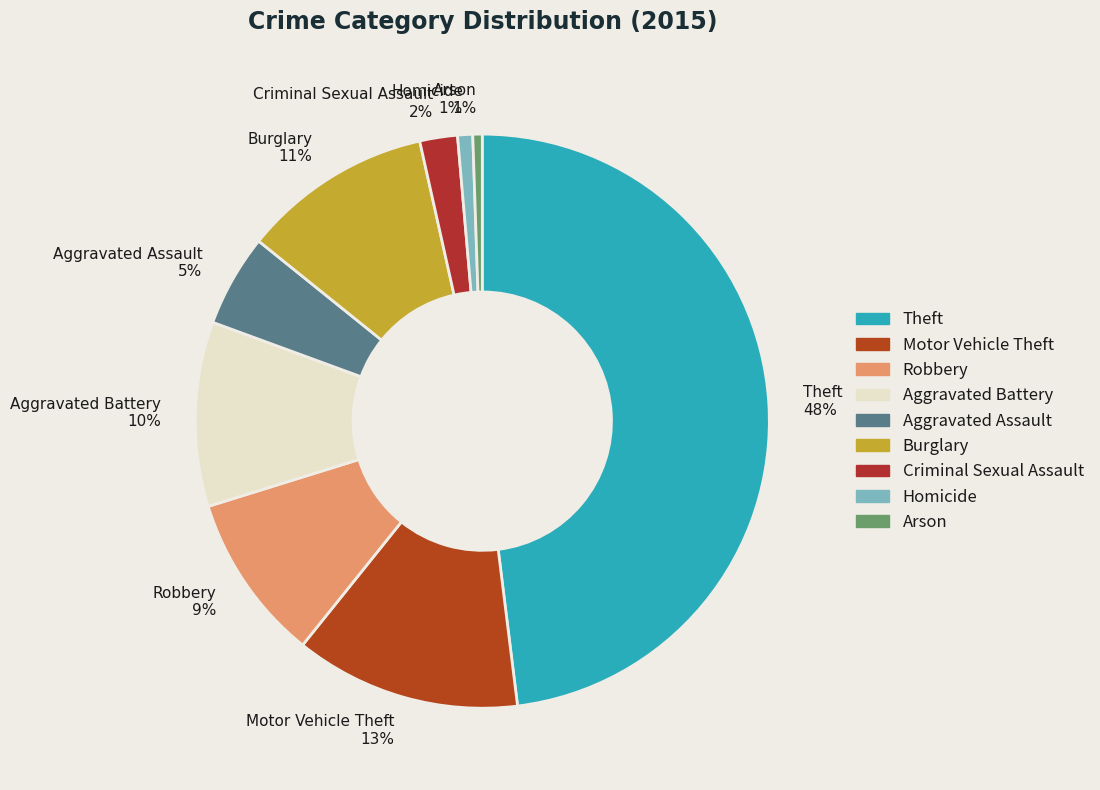

How many slices are in this pie chart?

9